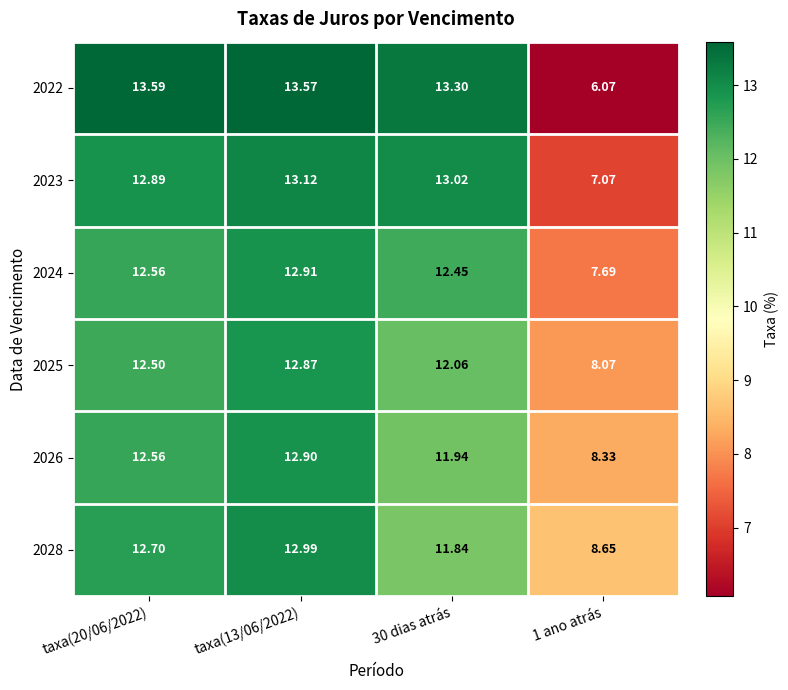

Is the value of 2026 at 1 ano atrás greater than the value of 2024 at 30 dias atrás?

No